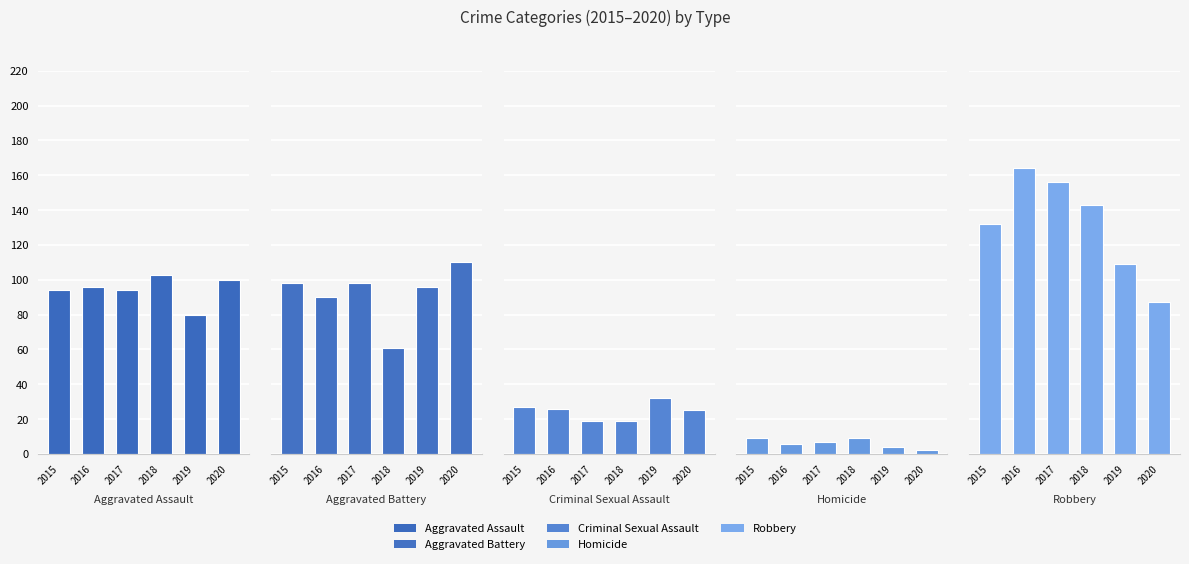

Which series has the largest range (max minus min)?

Robbery